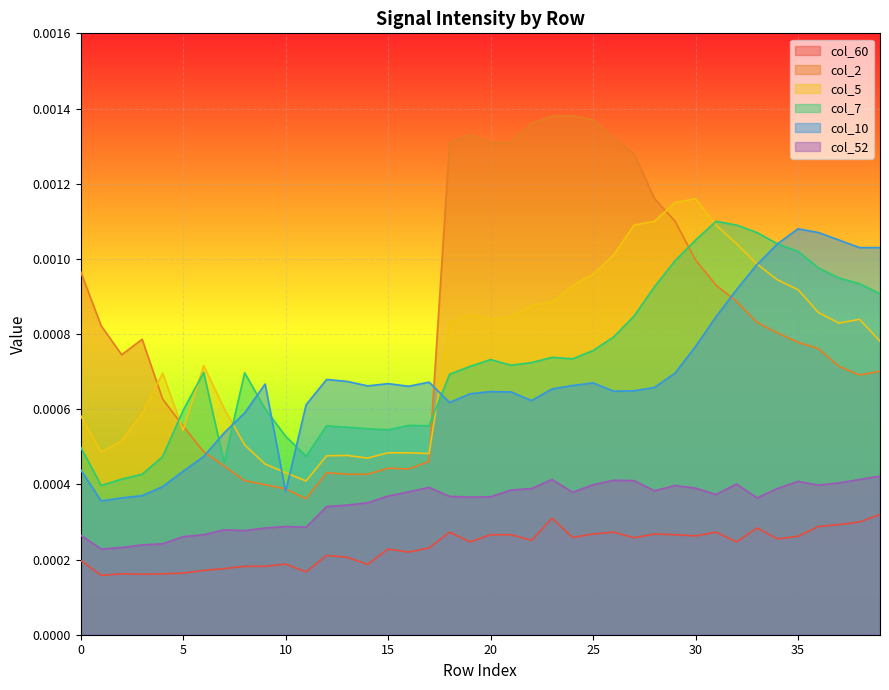

Does the chart display data point markers on the line(s)?

No